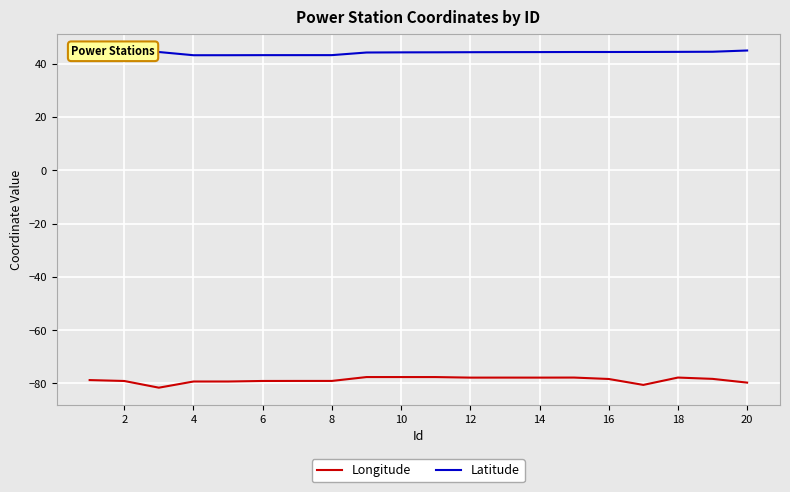

True or false: Longitude and Latitude cross at least once.

False